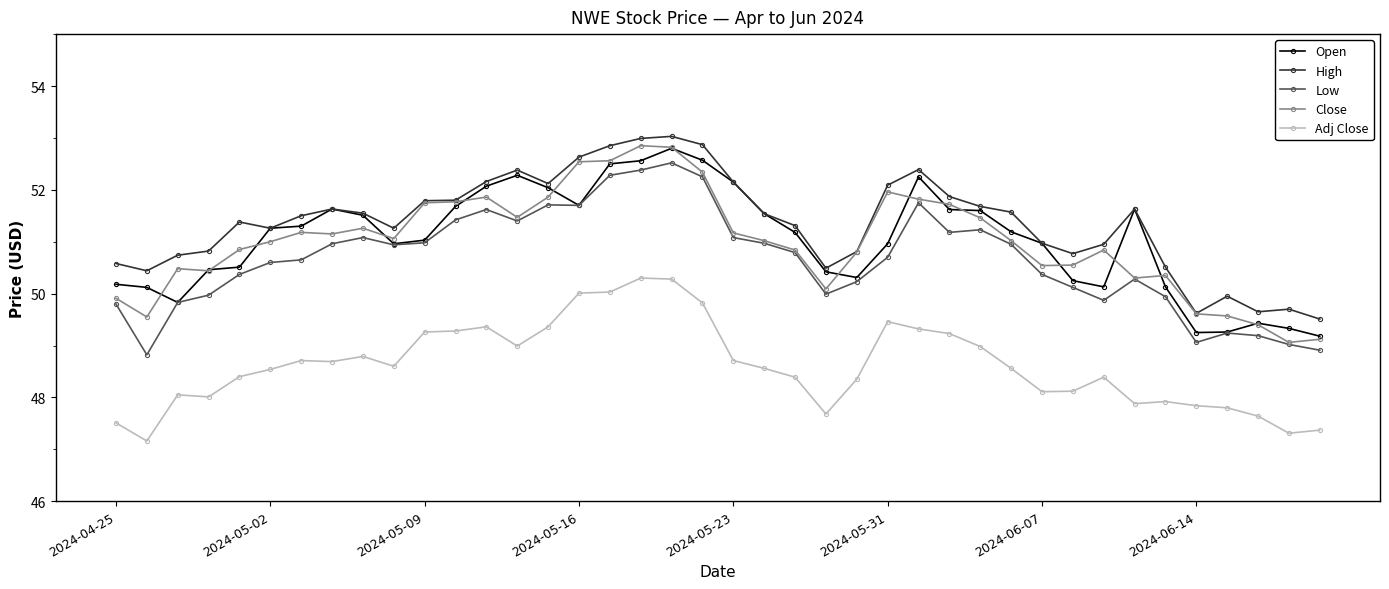

Count the number of categories in the chart.

40